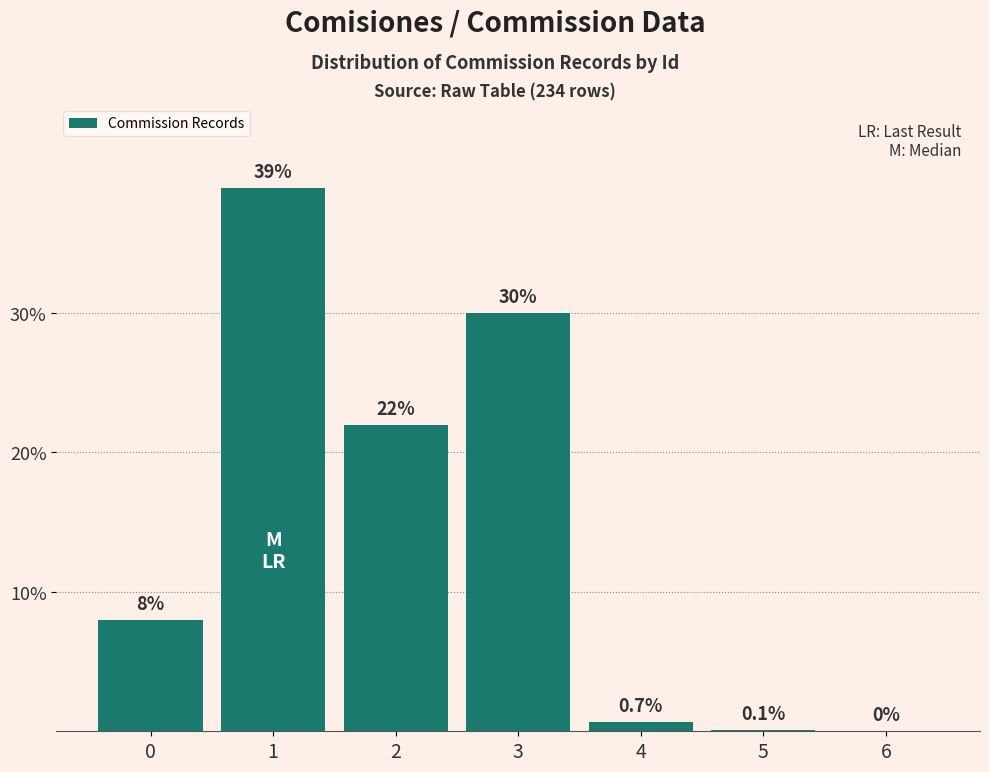

Reading right to left, extract all data points from this chart.

6=0.0	5=0.1	4=0.7	3=30.0	2=22.0	1=39.0	0=8.0